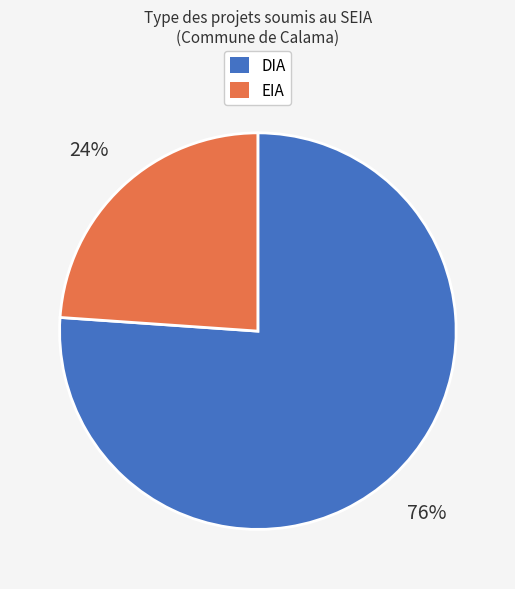

Which slice represents more than half of the pie?

DIA